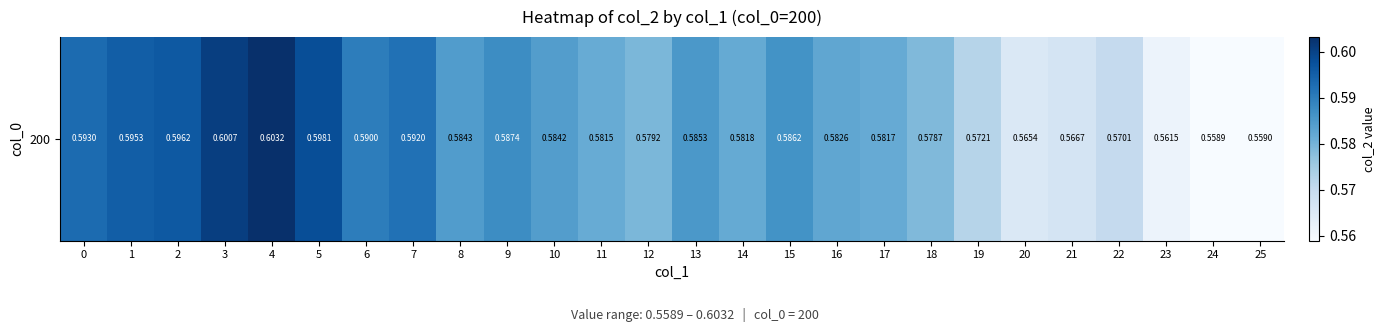

The chart shows a value of 0.6 at 18. True or false?

True